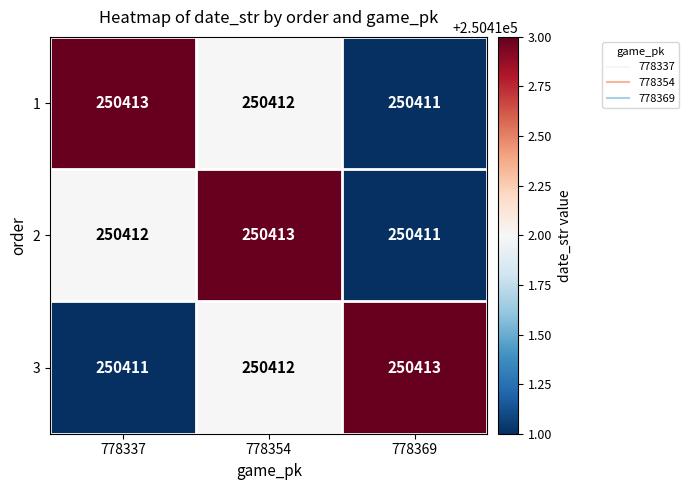

What is the average value of the 3 series?

250412